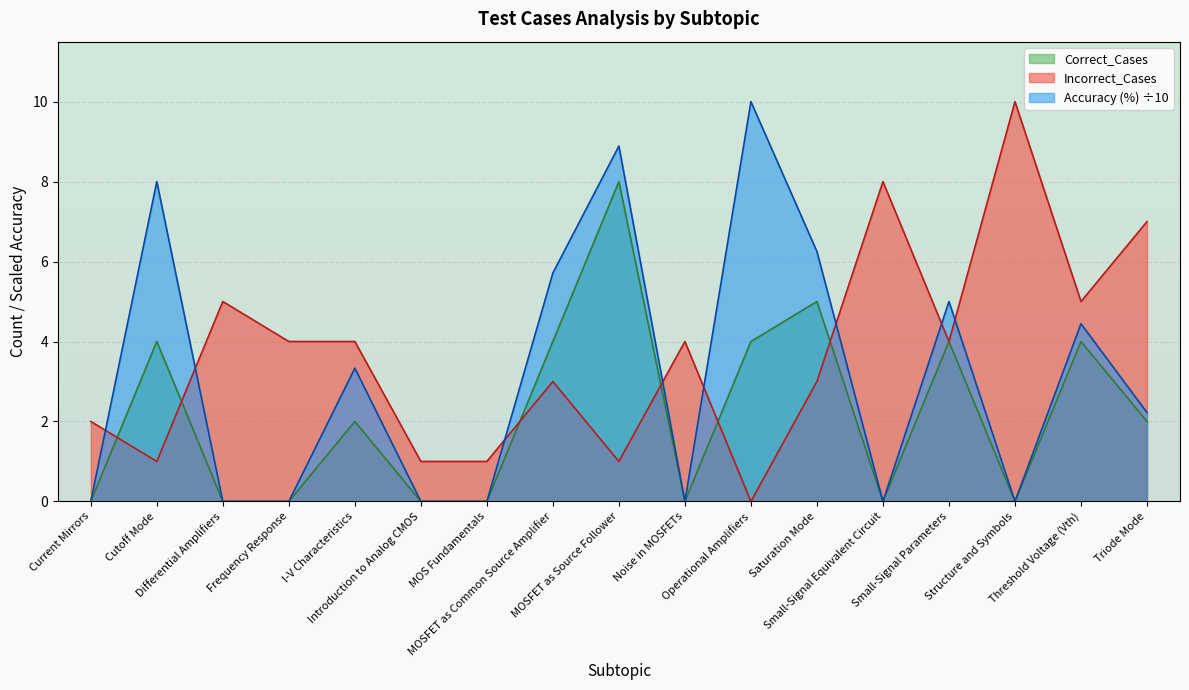

What is the difference between the maximum and minimum values in the Accuracy (%) series?

10.0